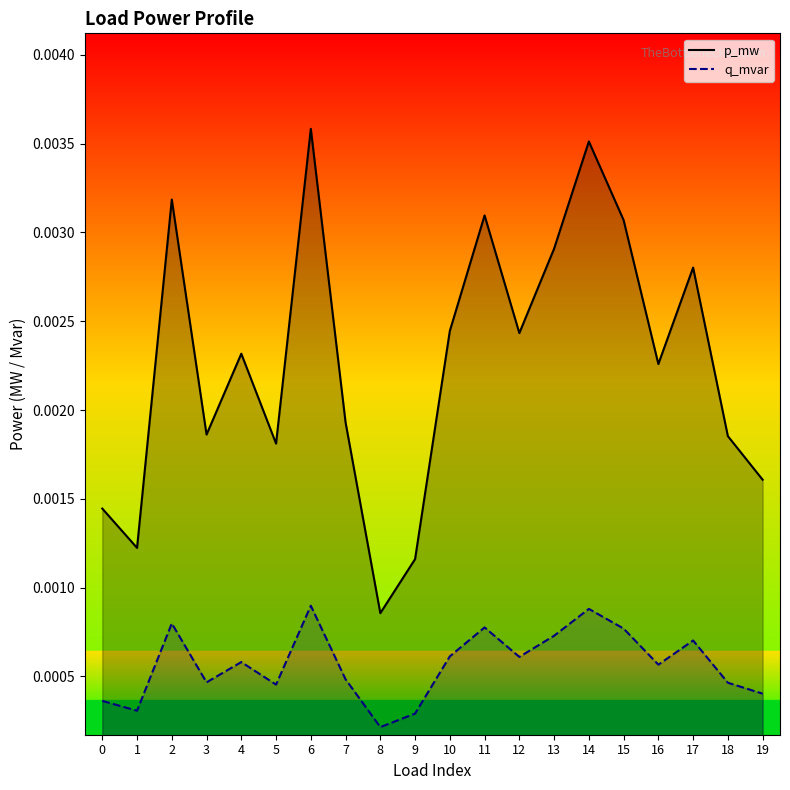

Rank the series by their maximum value, from highest to lowest.

p_mw, q_mvar